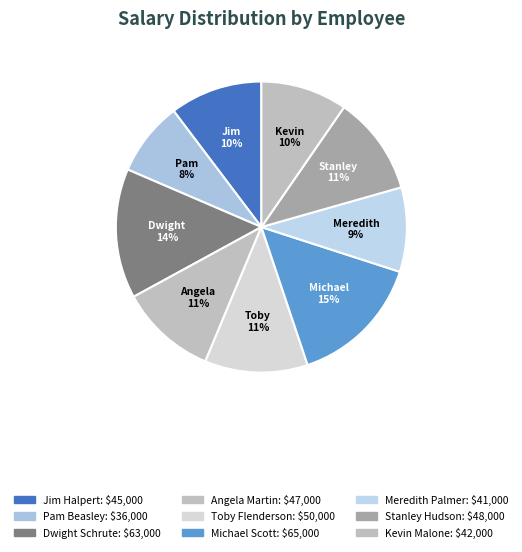

Count the number of slices in the pie.

9